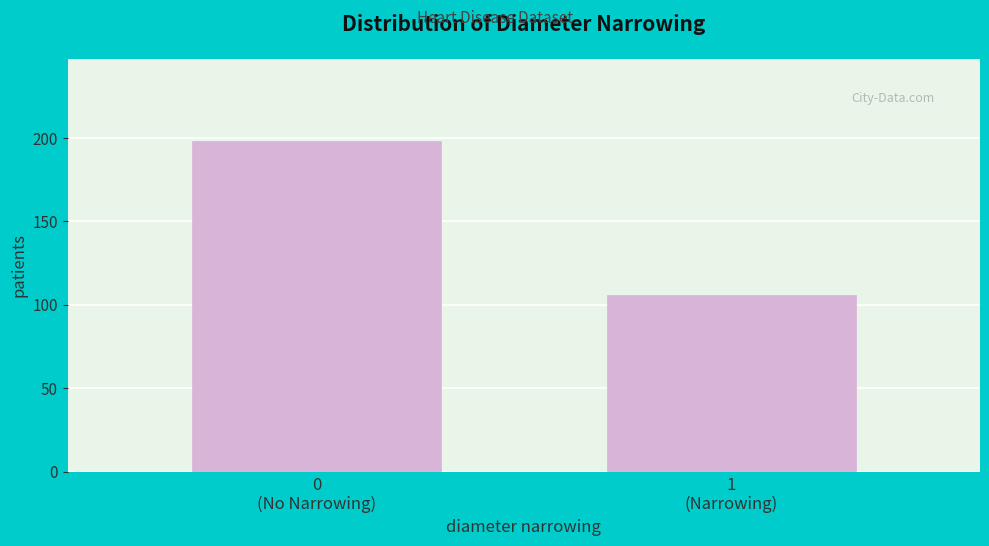

Reading left to right, transcribe all the data shown in this chart.

198	106